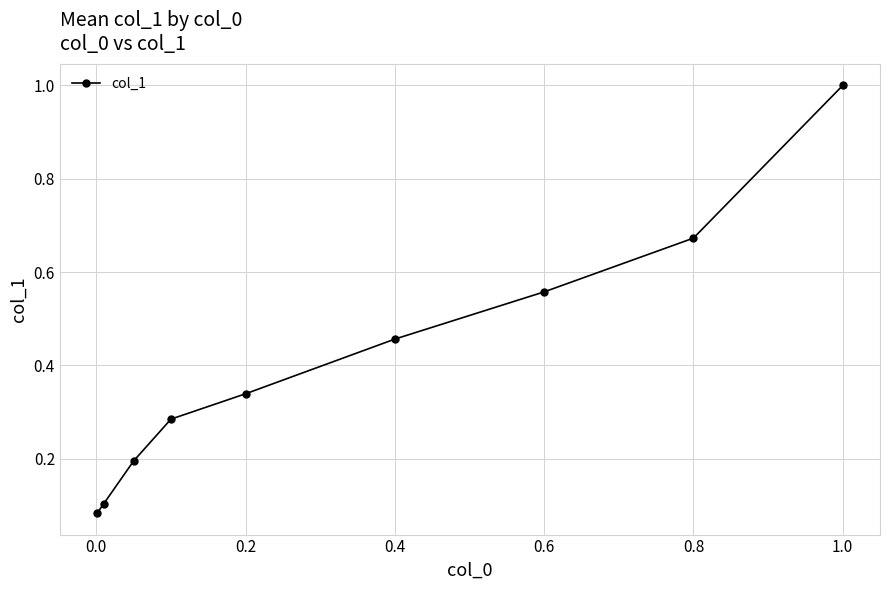

What is the average value?

0.4